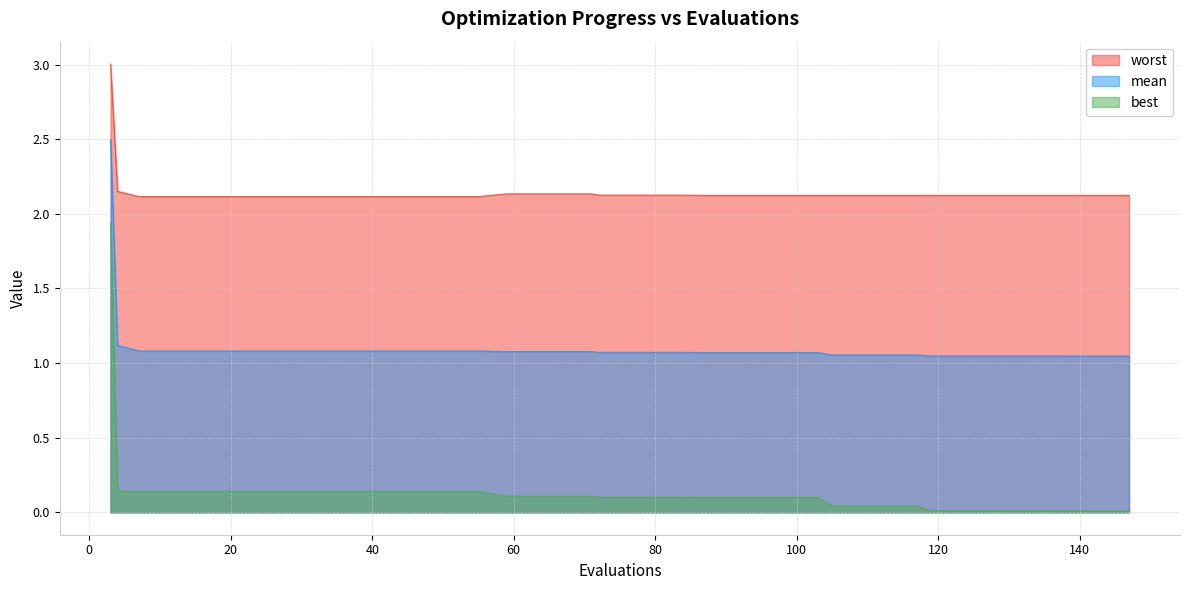

Which category has the lowest value in the best series?

139